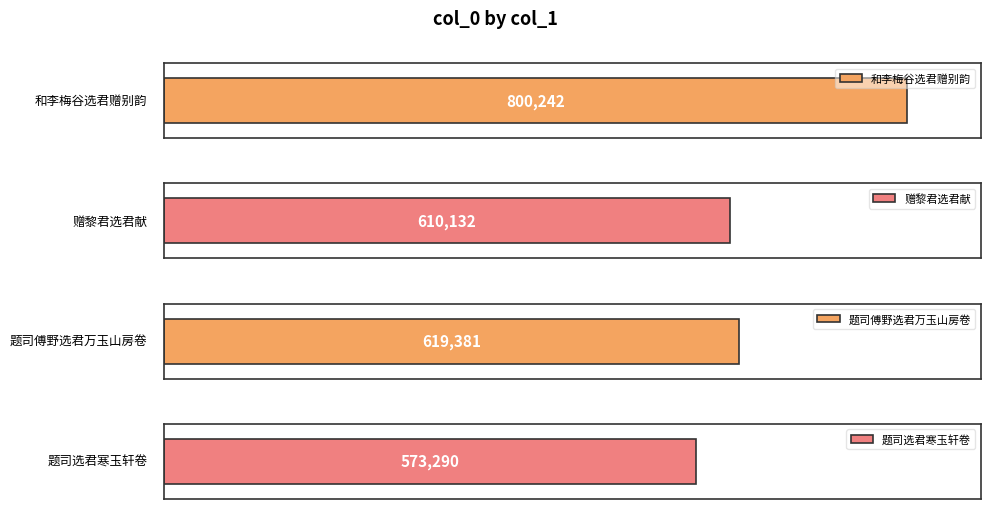

Reading right to left, list all the values displayed in this chart.

题司选君寒玉轩卷=573290	题司傅野选君万玉山房卷=619381	赠黎君选君献=610132	和李梅谷选君赠别韵=800242